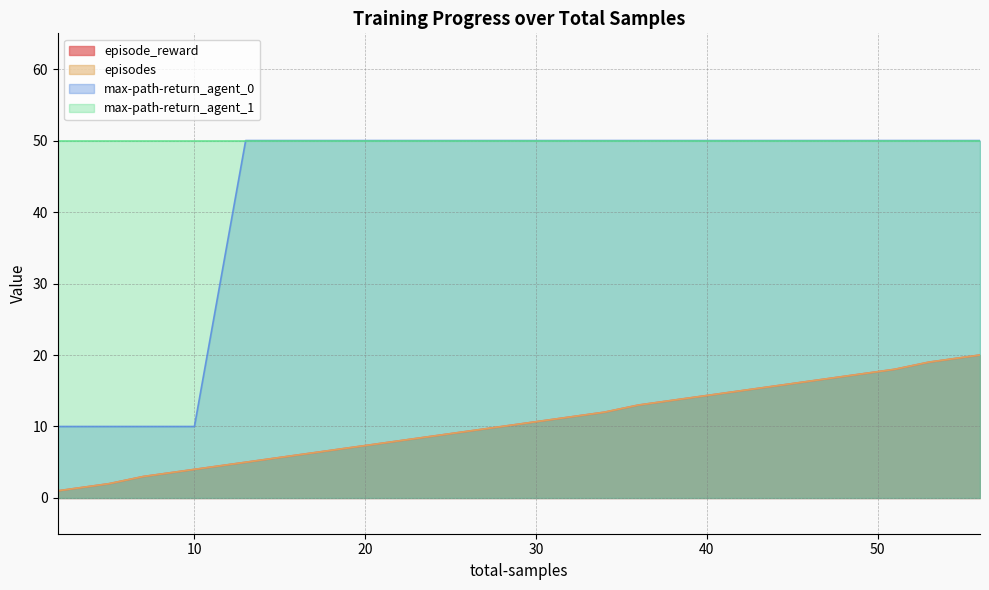

Between 16 and 28, which series saw the biggest shift?

episode_reward